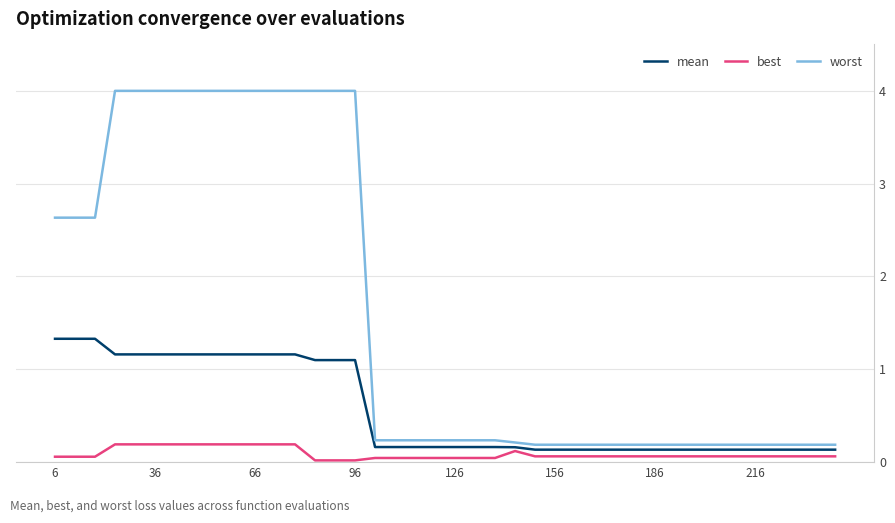

Which series has the largest total across all categories?

worst